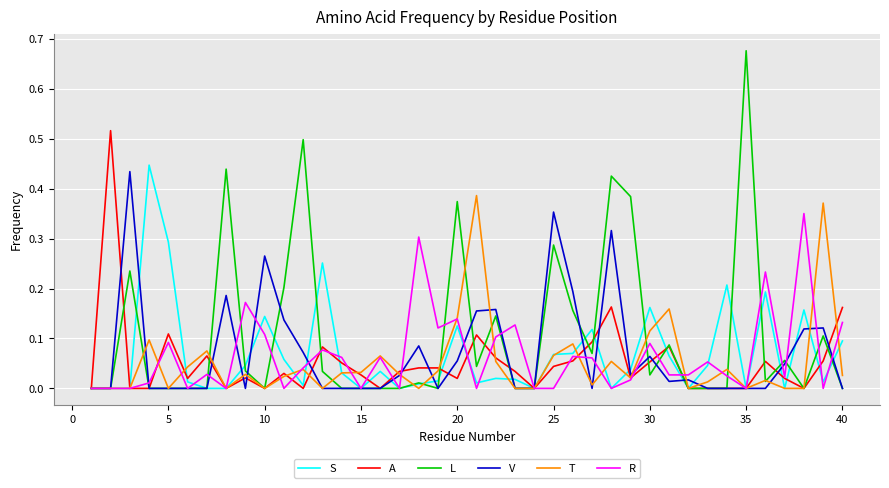

Which series has the largest total across all categories?

L